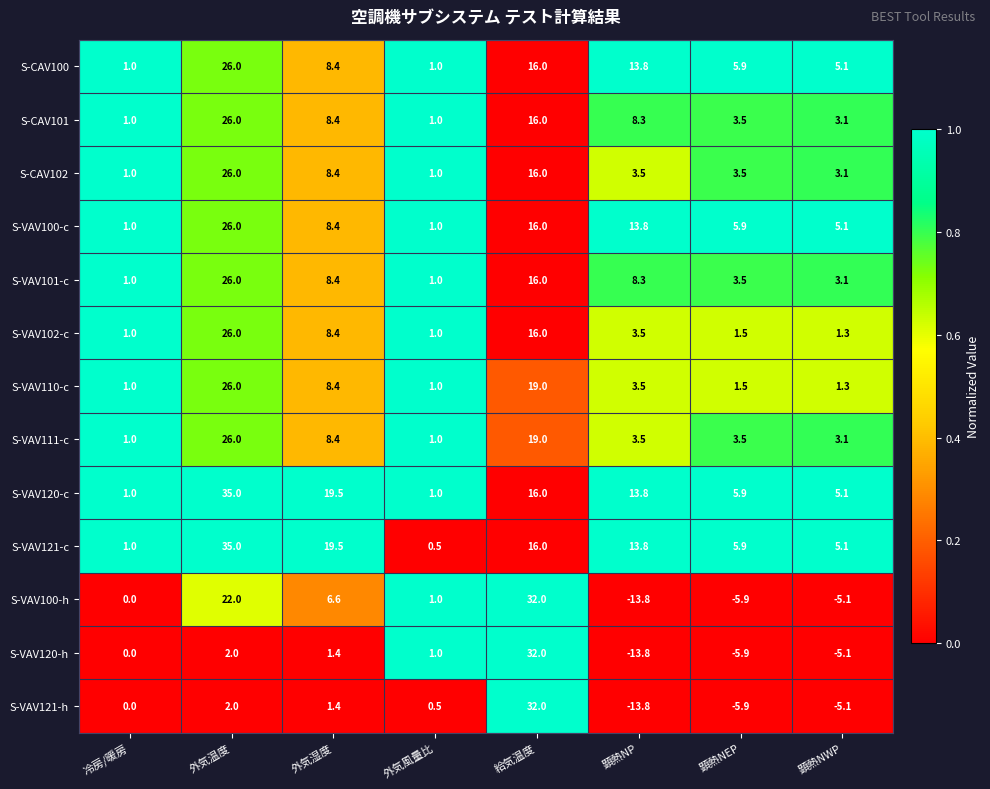

Where does the S-VAV120-h series first go above 1?

外気温度